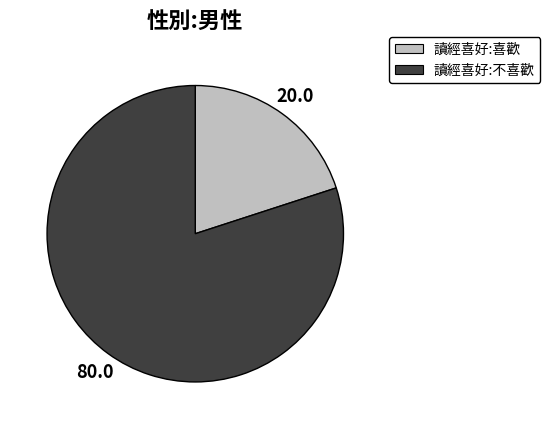

How many slices are in this pie chart?

2